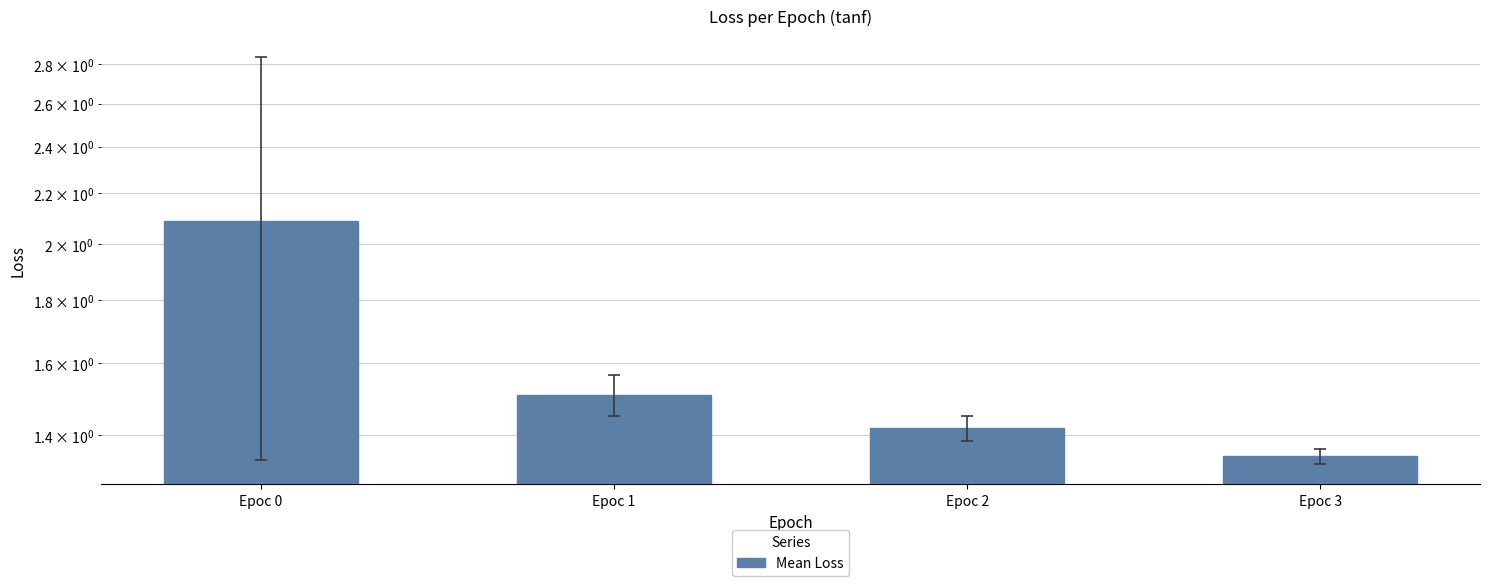

List the labels in order of value, smallest first.

Epoc 3, Epoc 2, Epoc 1, Epoc 0